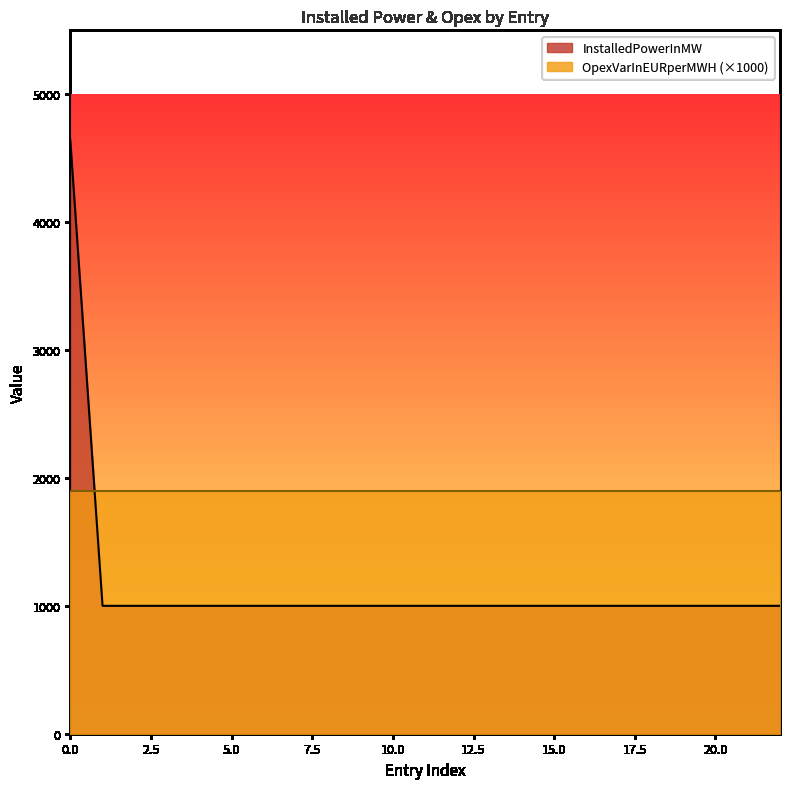

Does the chart display data point markers on the line(s)?

No